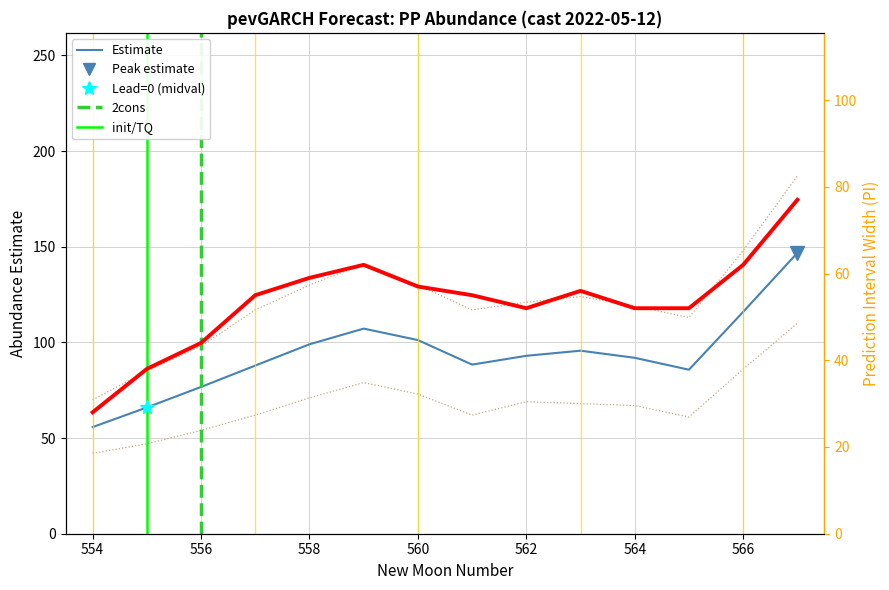

Is the value of lower_pi at 9 greater than the value of upper_pi at upper_pi?

No